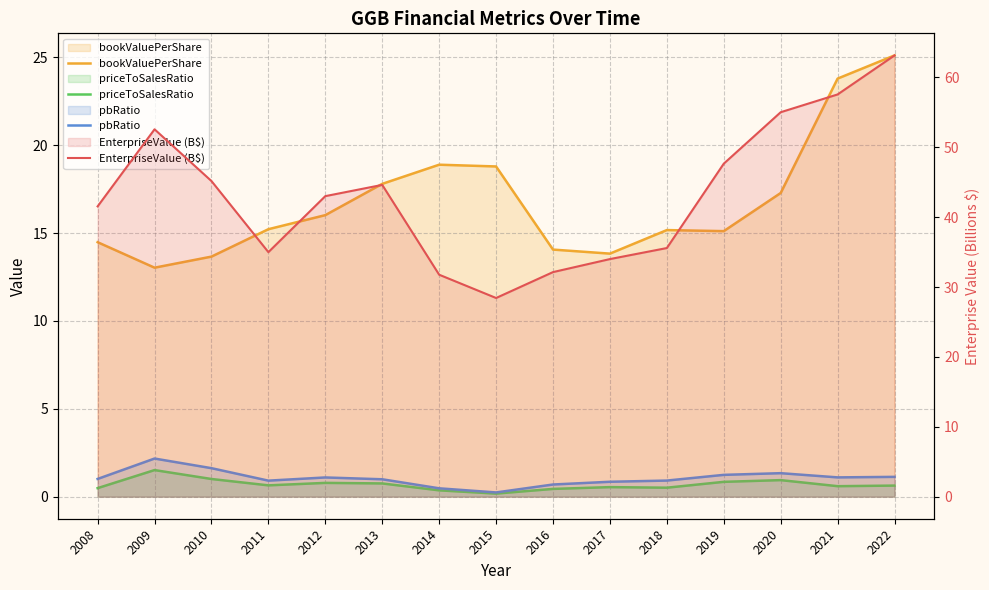

True or false: bookValuePerShare and priceToSalesRatio intersect in this chart.

False